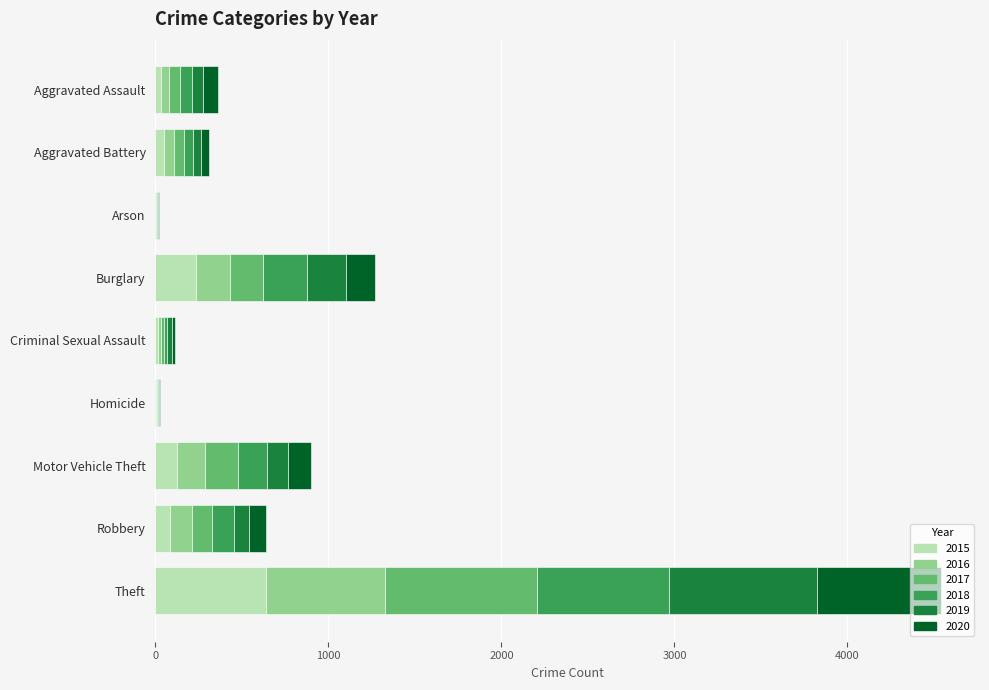

What is the total value across all series at Burglary?

1267